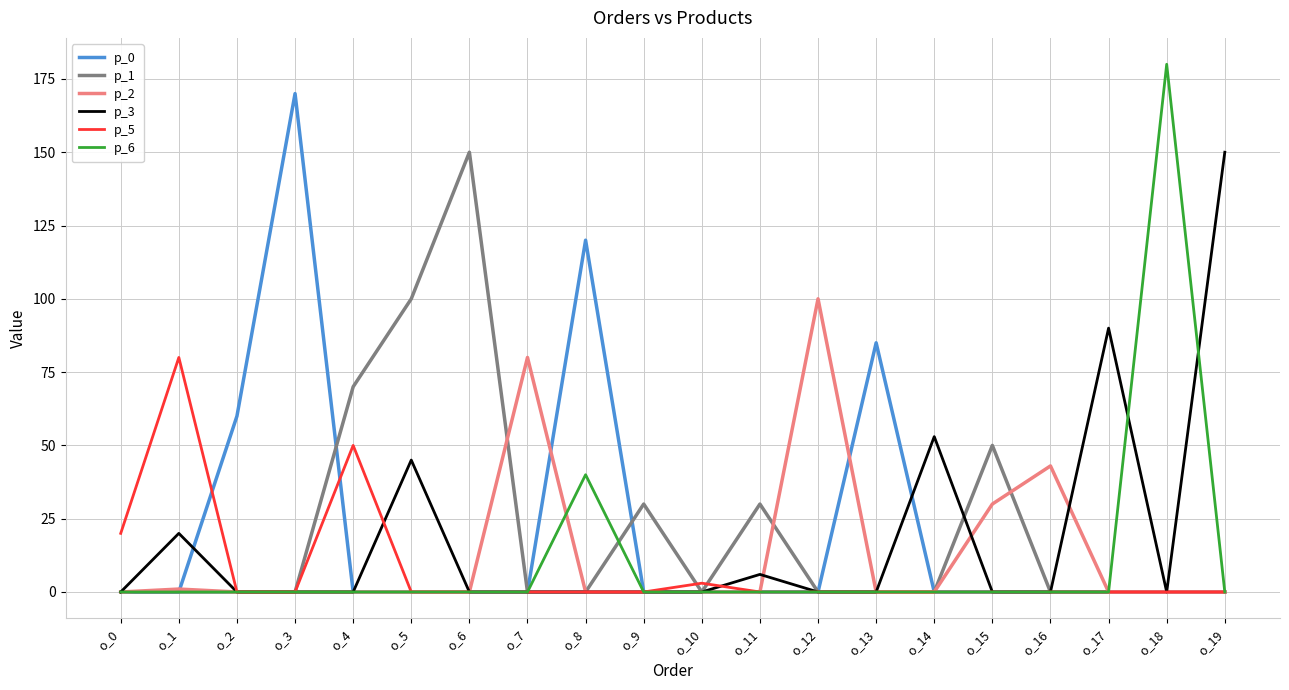

Is the value of p_3 at o_11 greater than the value of p_0 at o_17?

Yes